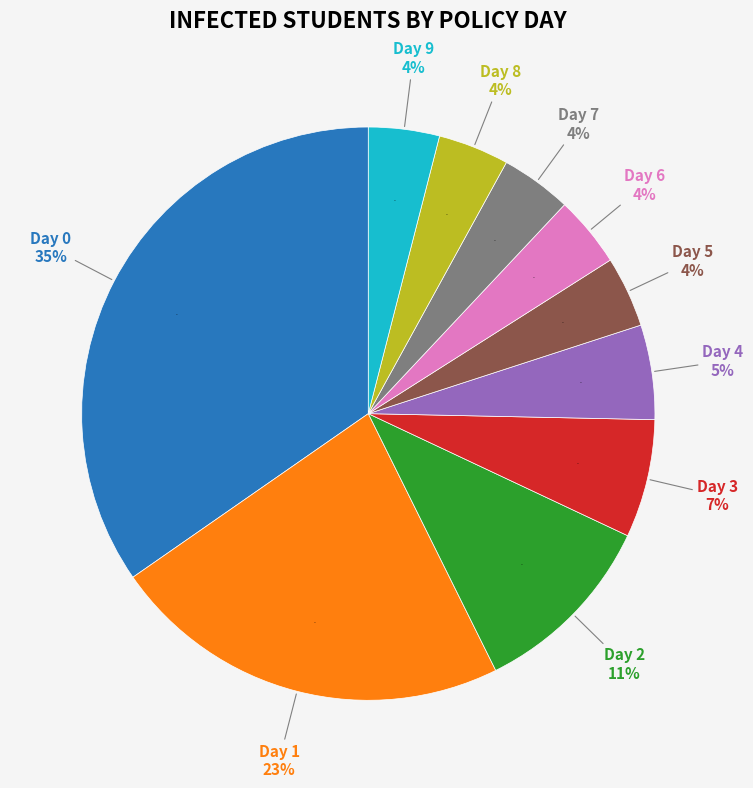

Is Day 5 the majority of the pie?

No